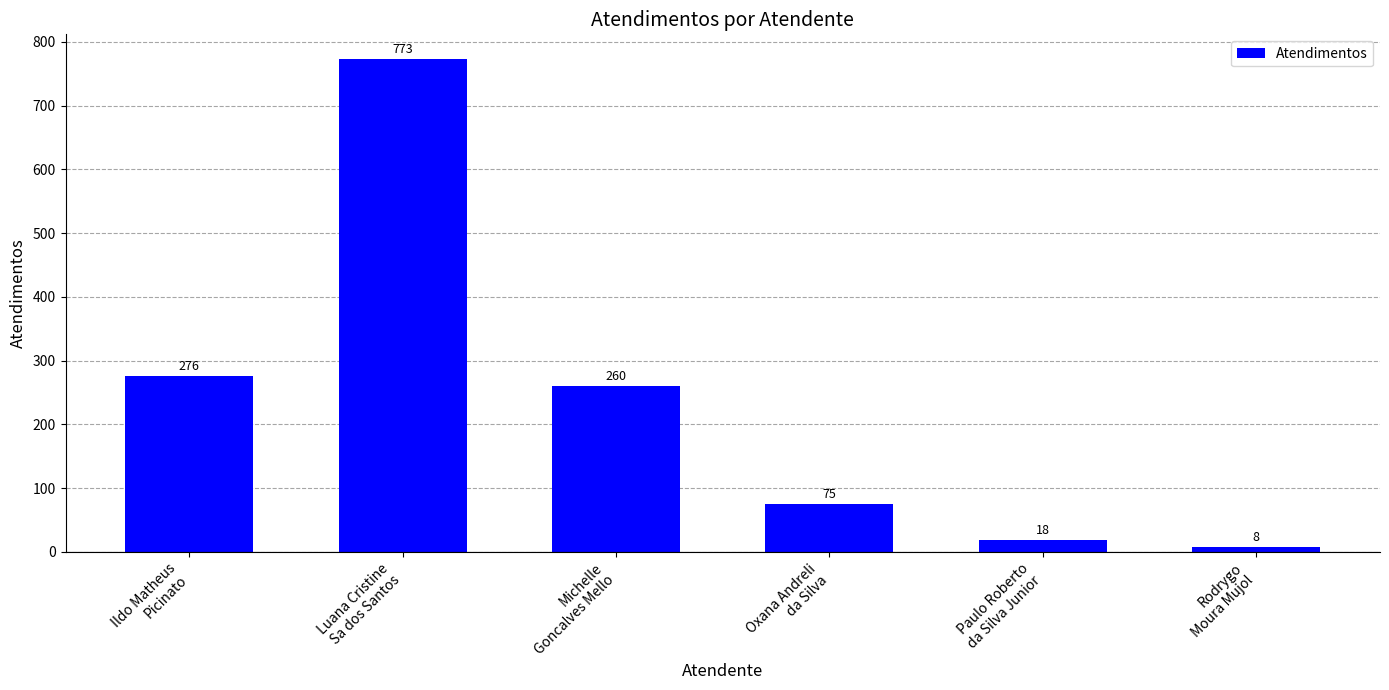

How many series are shown in this chart?

1